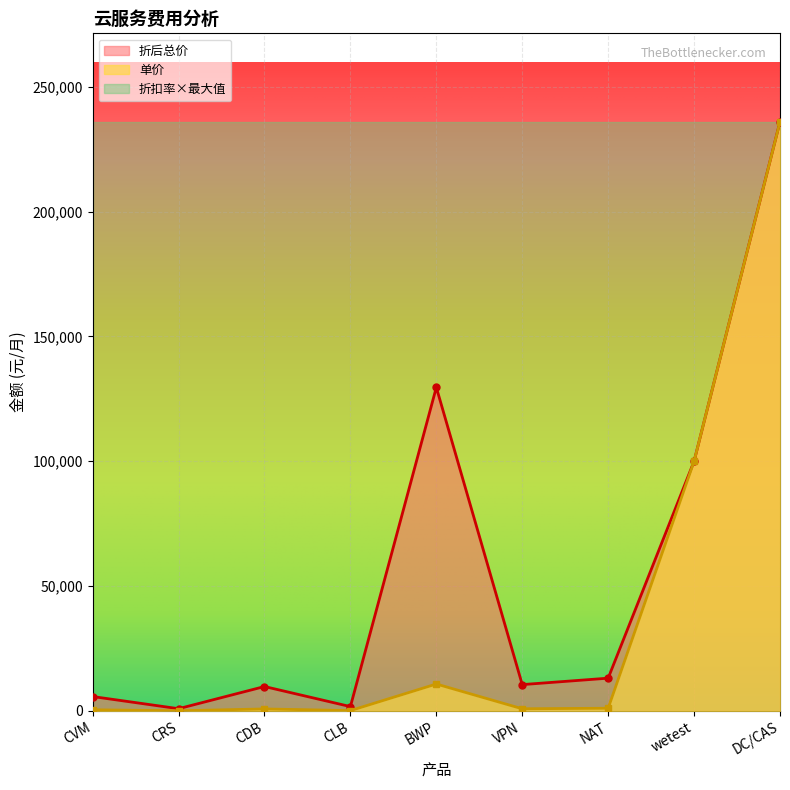

Where does the 单价 series first go above 880?

BWP